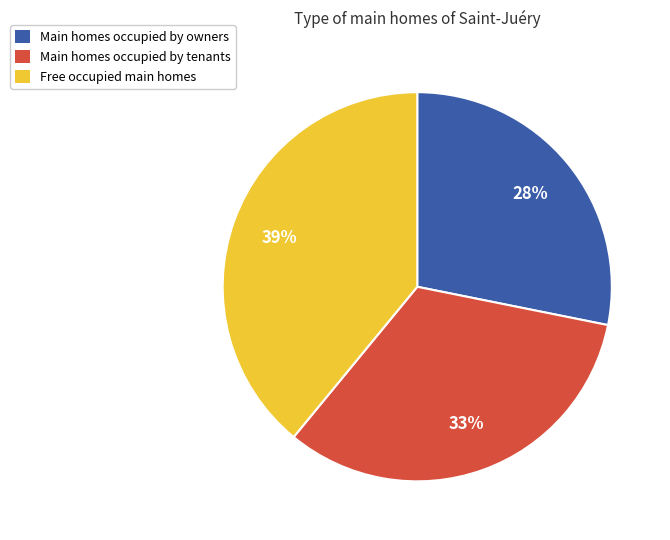

To the nearest percent, what is the difference between the largest and smallest slice percentages?

11%